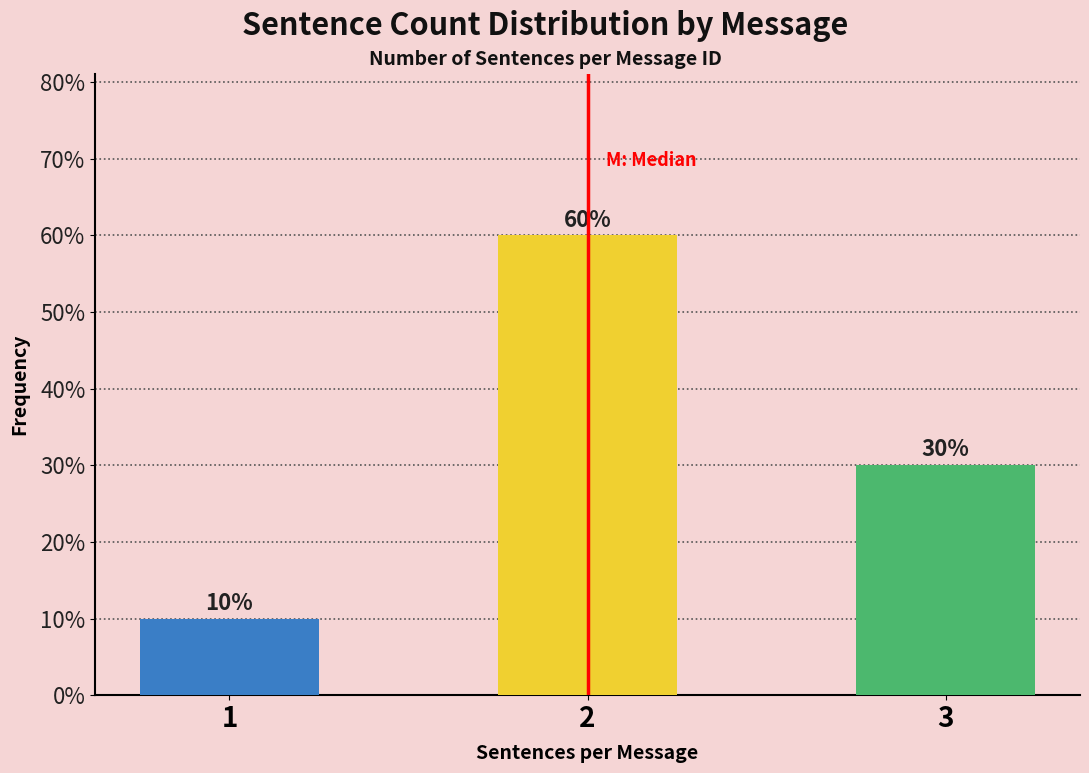

Are the bars horizontal?

No